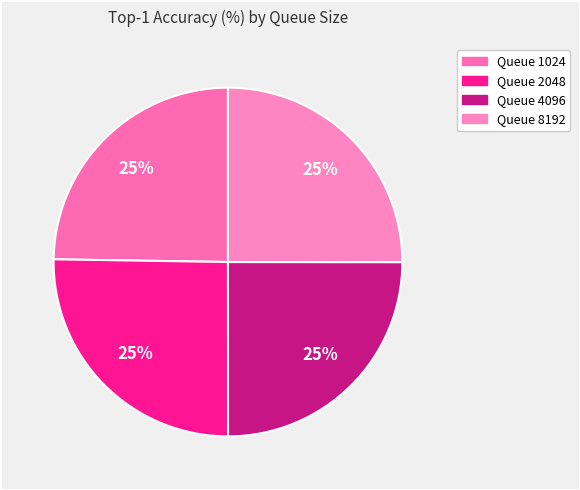

To the nearest percent, what is the average slice percentage?

25%